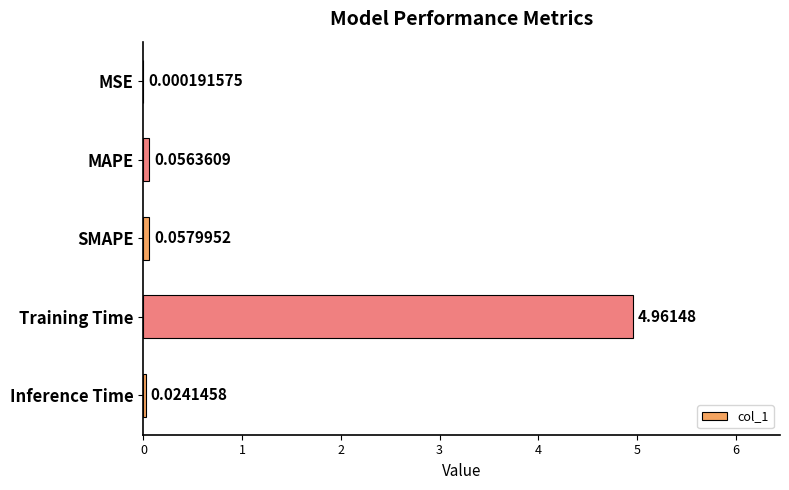

Which category has the highest value across all series?

Training Time